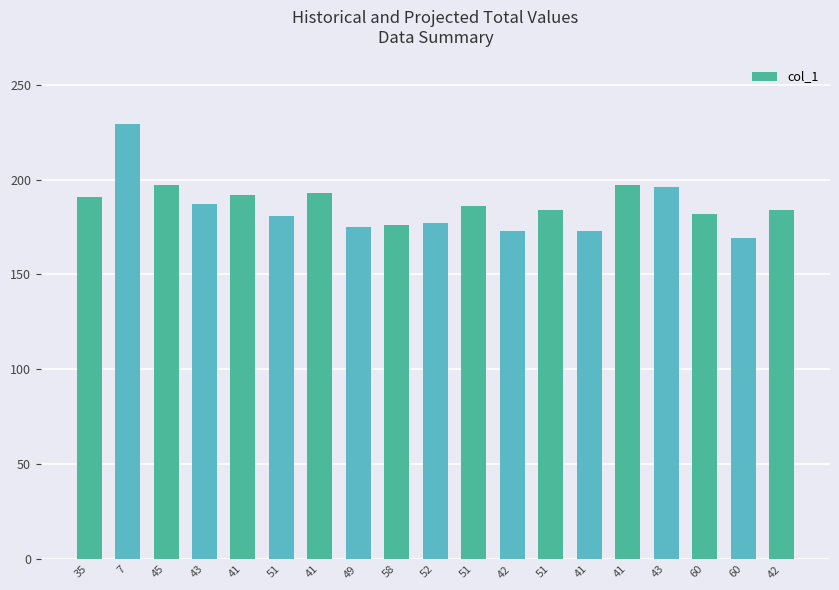

How many data points does each series have?

19